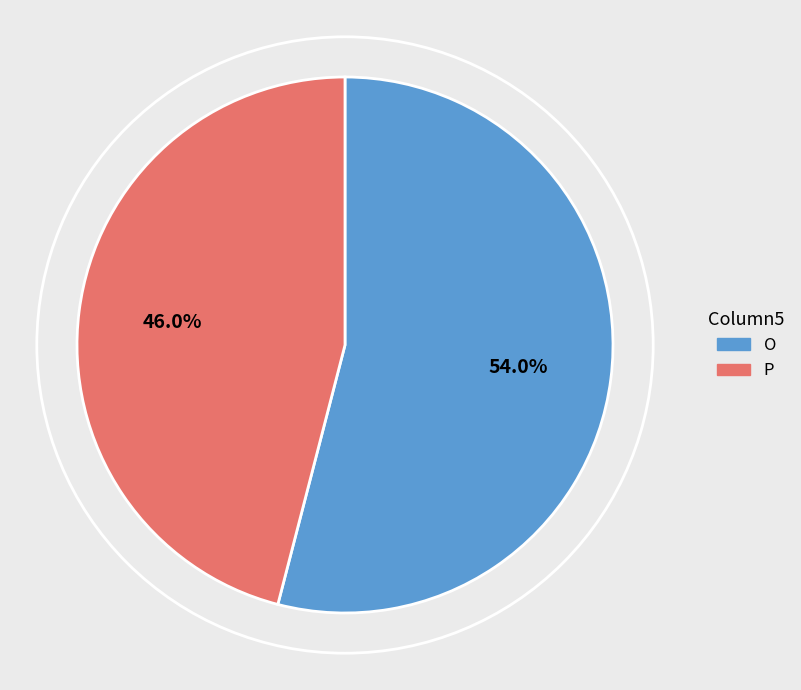

Count the number of slices in the pie.

2